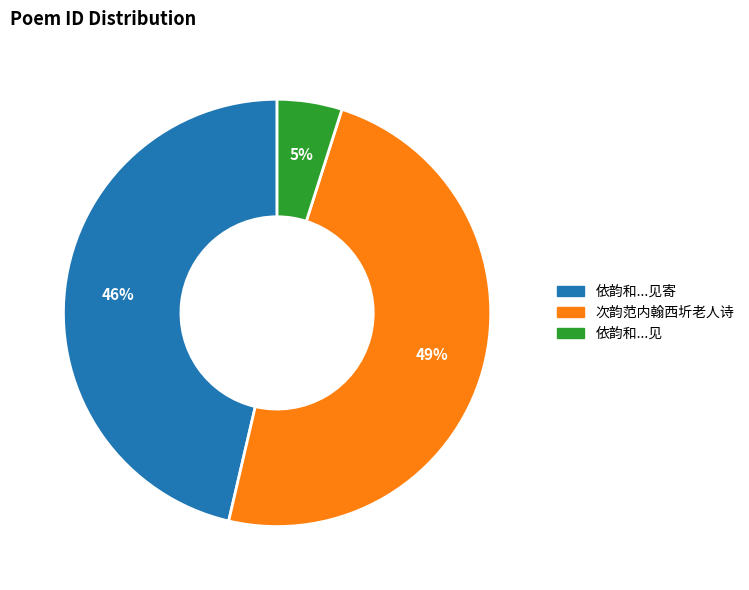

Is there any slice that represents more than half of the pie?

No